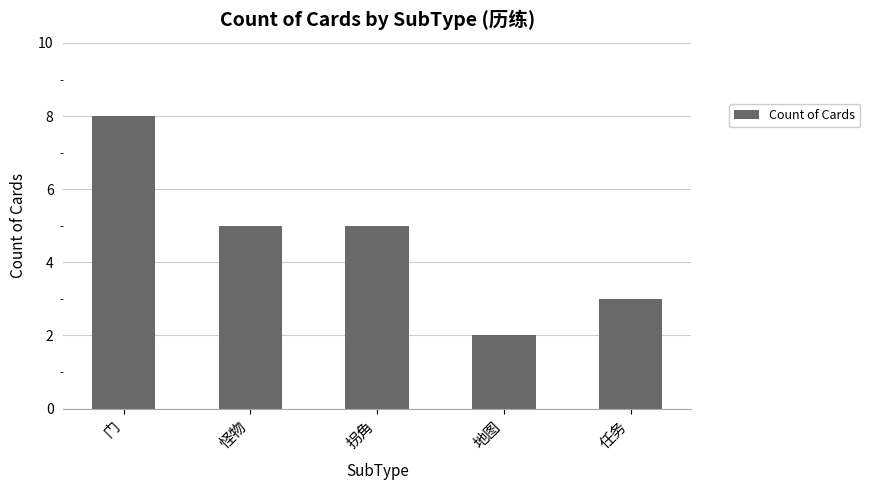

The chart shows a value of 1 at 任务. True or false?

False